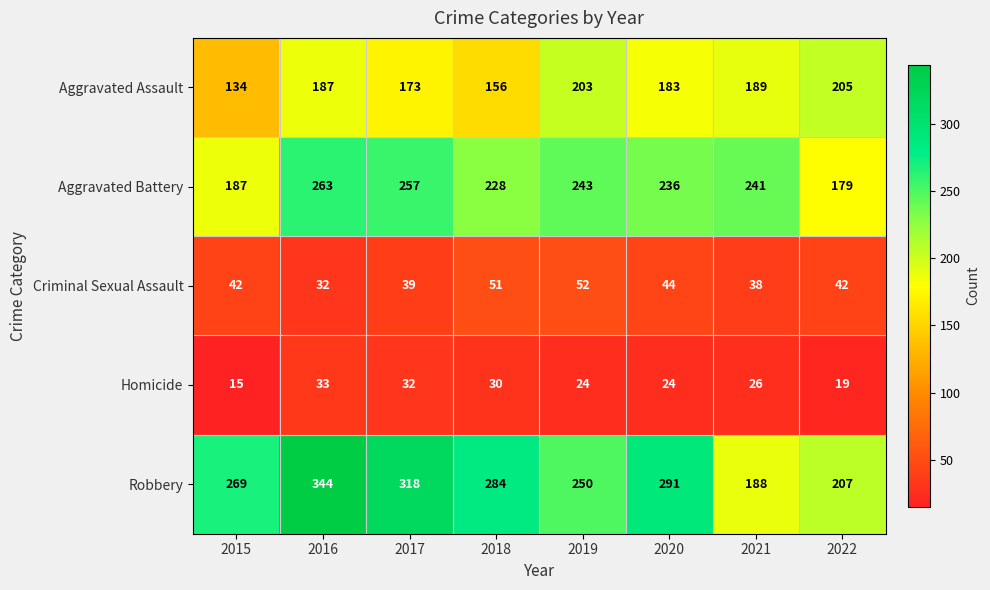

How many distinct data groups are displayed?

5